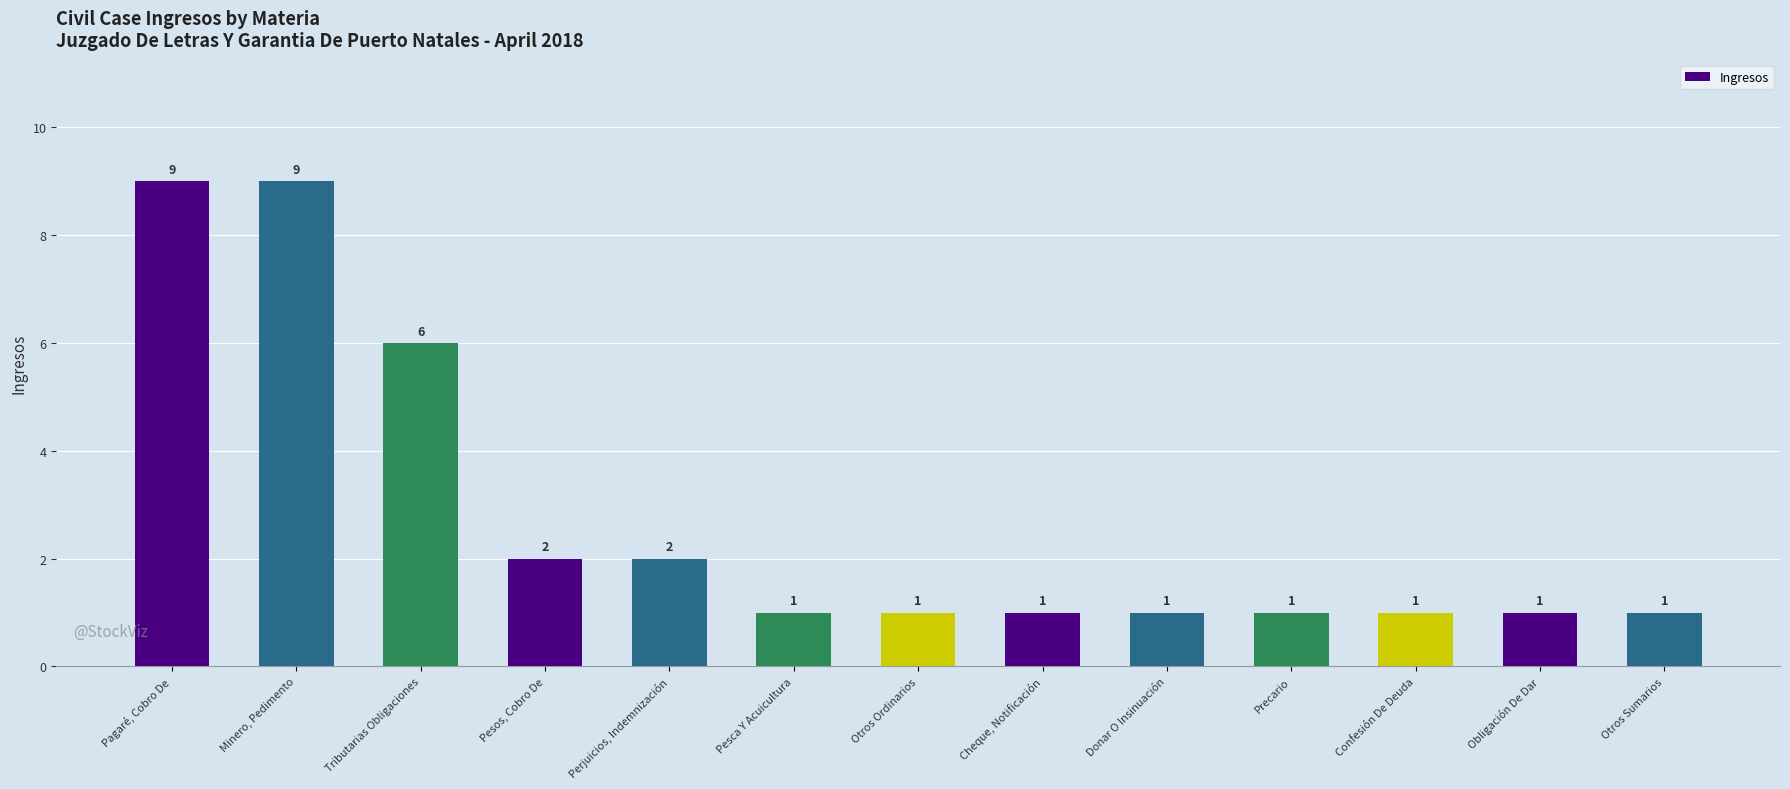

What is the label of the 5th bar from the right?

Donar O Insinuación